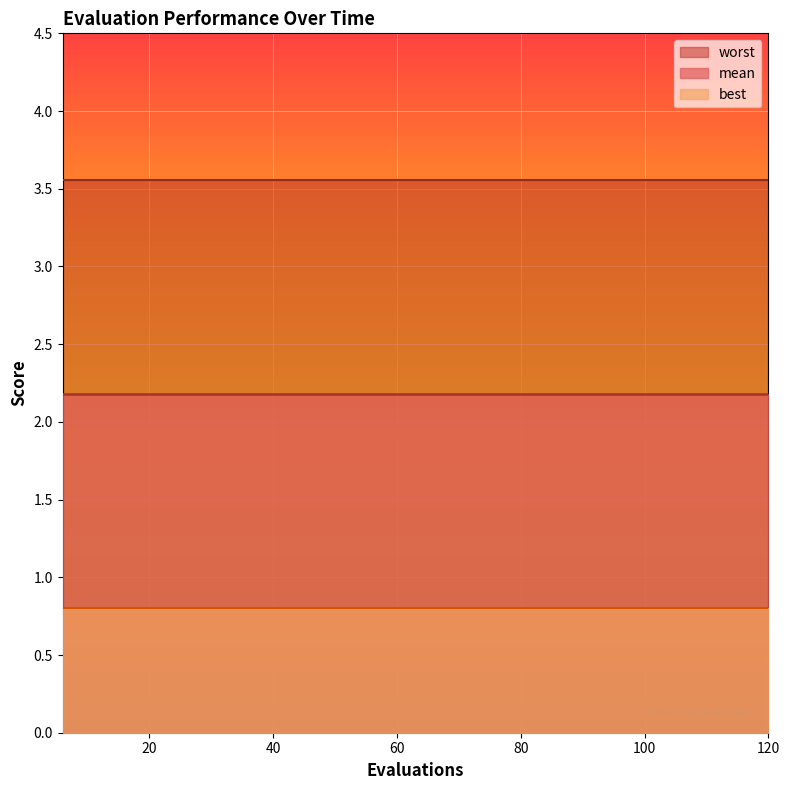

Between 18 and 54, which series saw the biggest shift?

mean